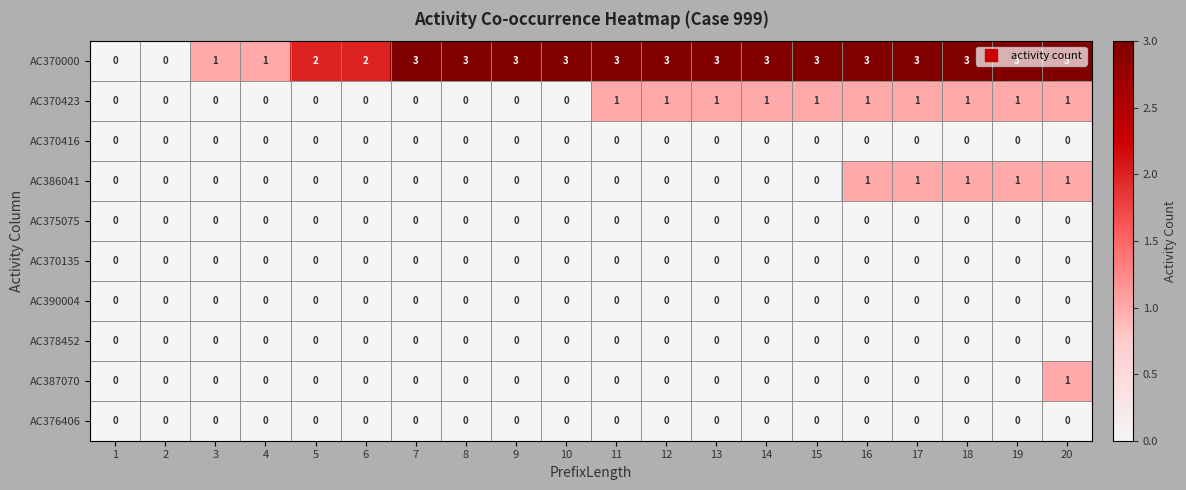

True or false: AC378452 has a value of 0 at 20.

True